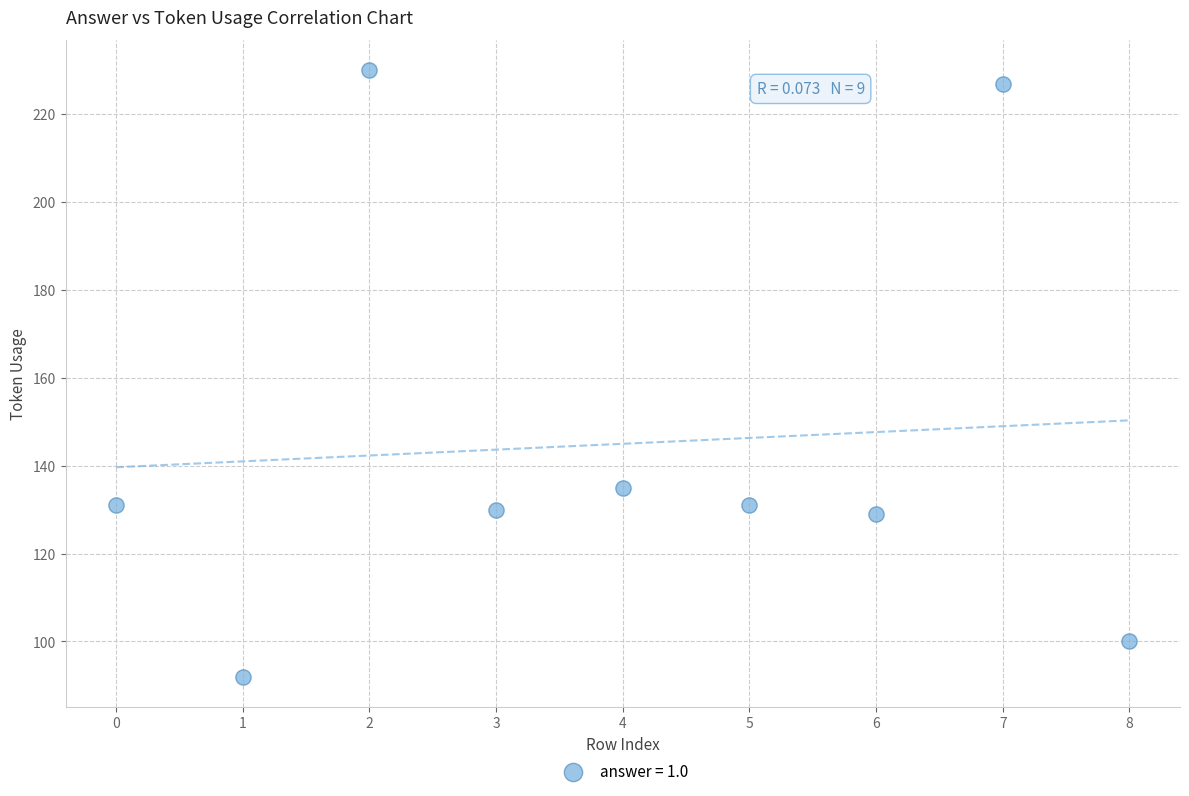

What is the average Y value?

145